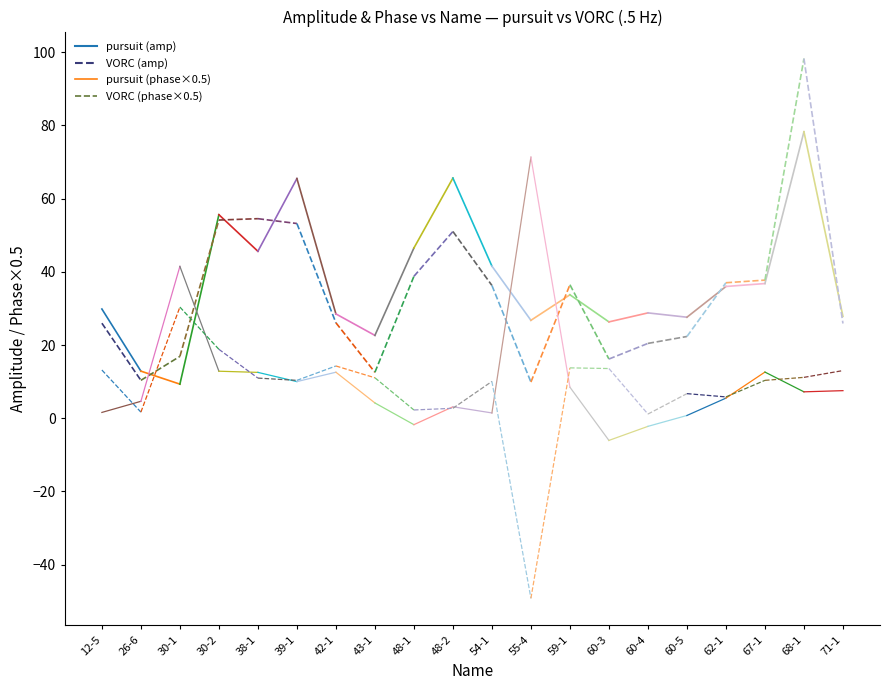

True or false: pursuit phase (scaled) has a value of 7.7 at 26-6.

False